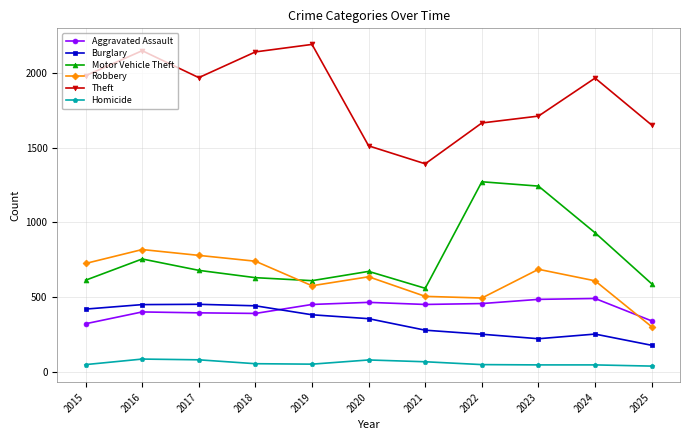

What is the approximate value of Theft at 2020?

1512